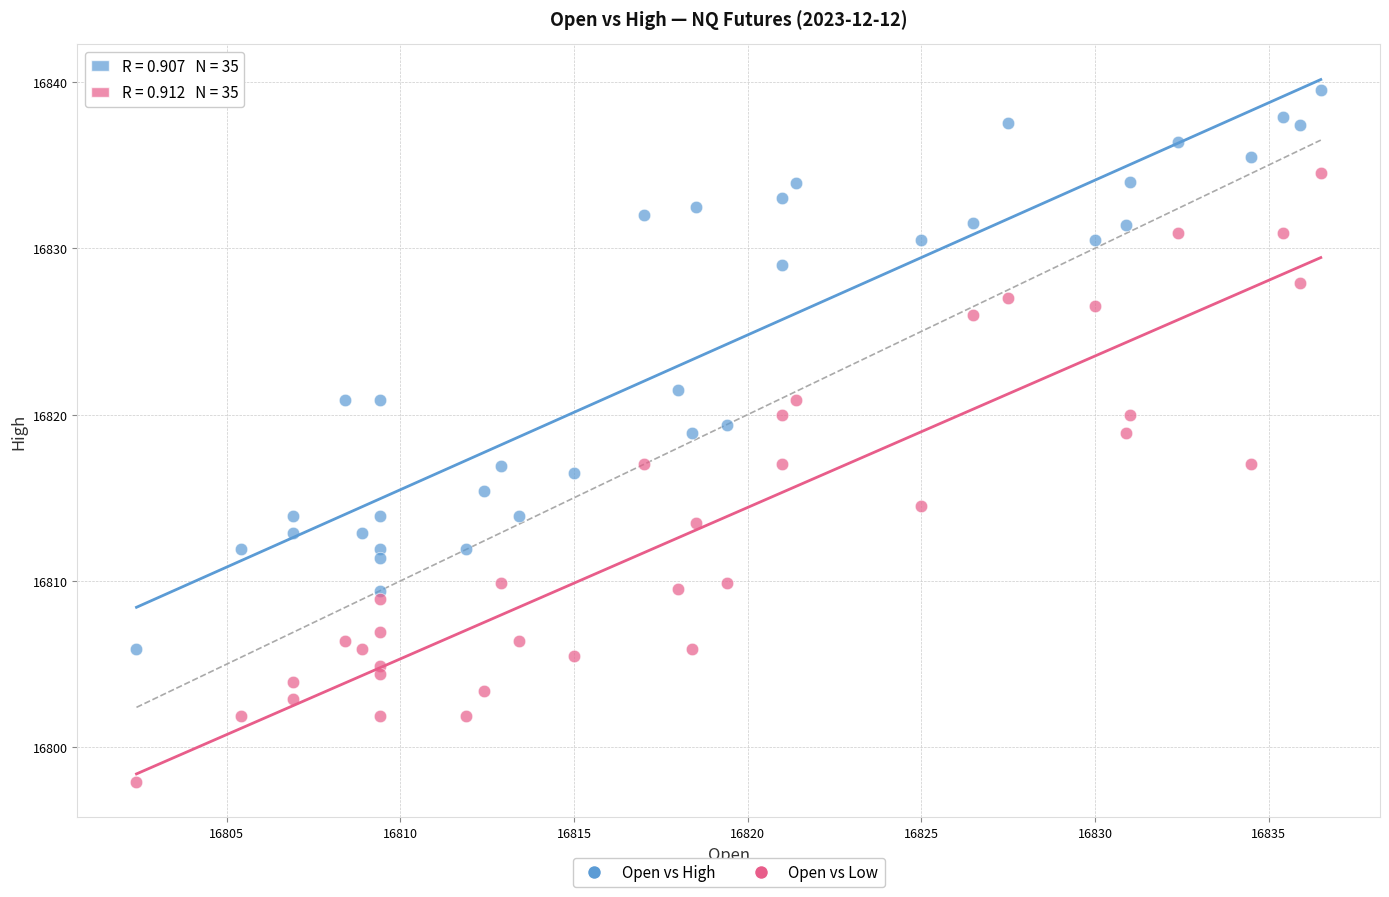

Which series reaches the minimum Y coordinate?

Open vs Low